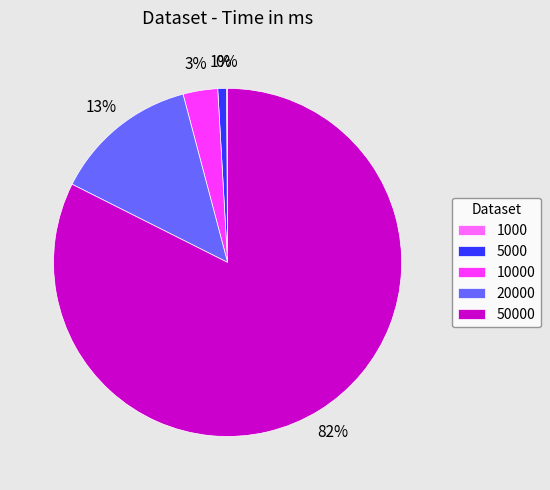

Which slice is the largest?

50000